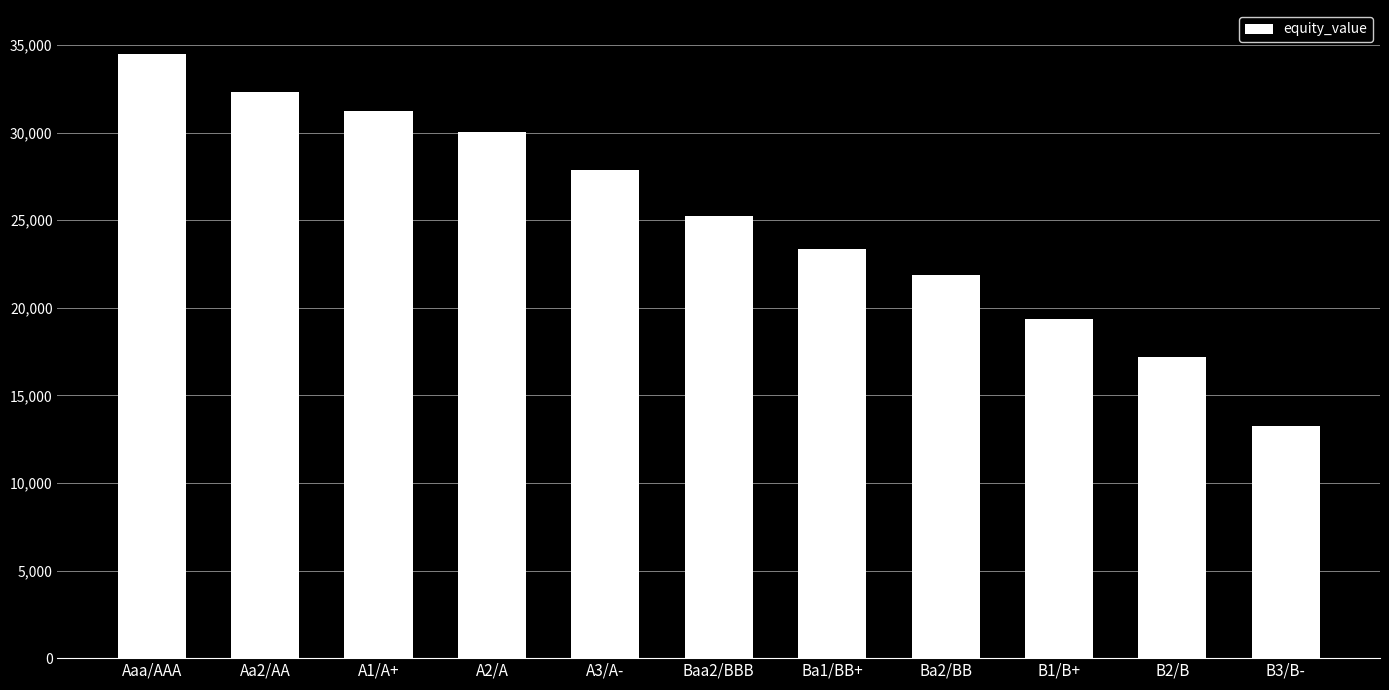

Rank the categories by value from lowest to highest.

B3/B-, B2/B, B1/B+, Ba2/BB, Ba1/BB+, Baa2/BBB, A3/A-, A2/A, A1/A+, Aa2/AA, Aaa/AAA